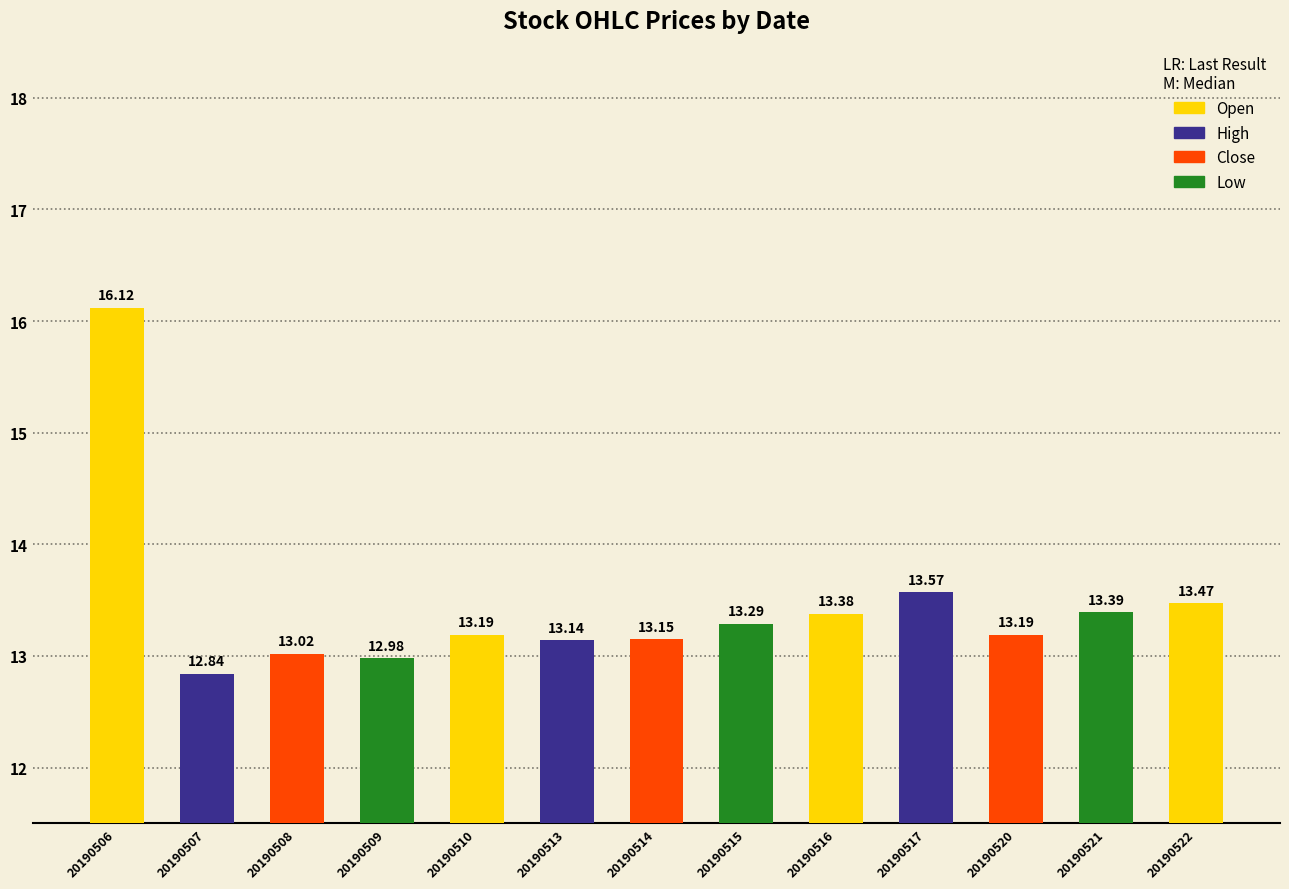

Where is High nearest to the value 15?

20190517